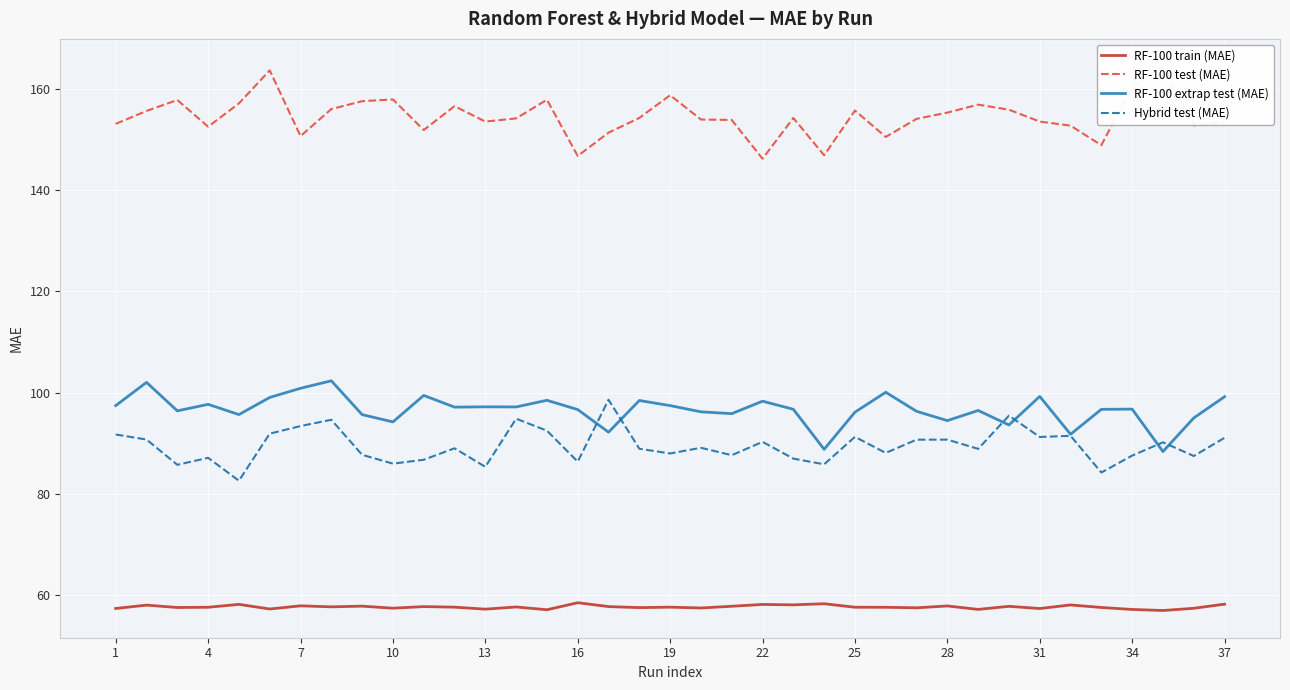

What is the highest value of the Hybrid test (MAE) series?

98.6